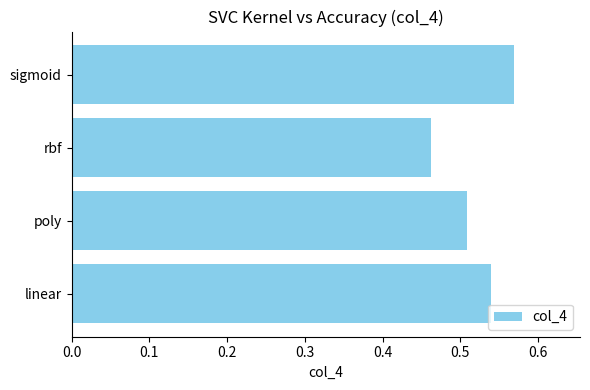

What is the change in value from rbf to sigmoid?

+0.1